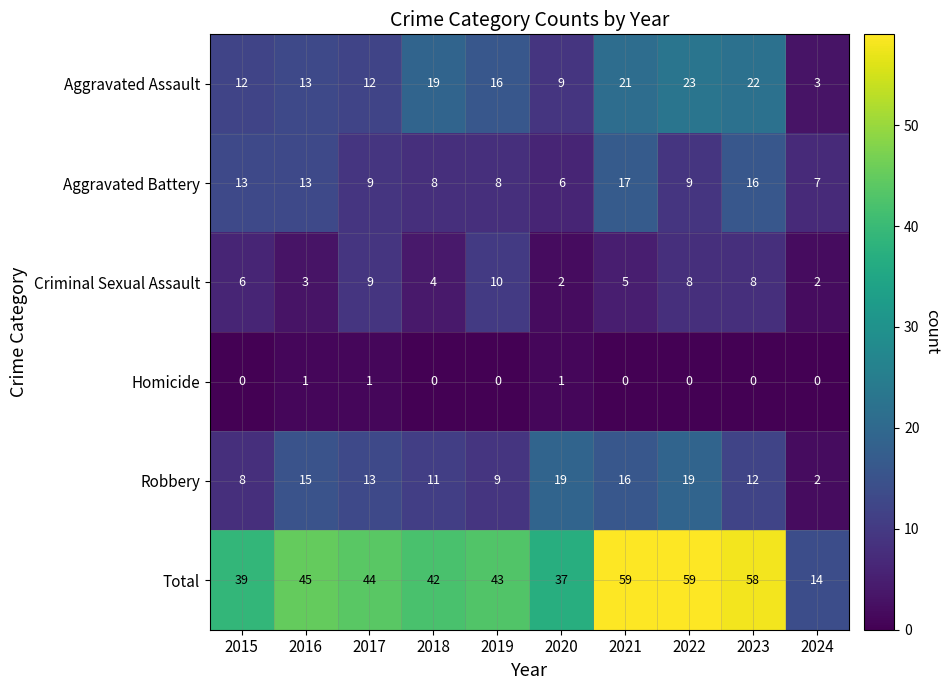

What is the difference between the second highest and second lowest values in the Aggravated Assault series?

13